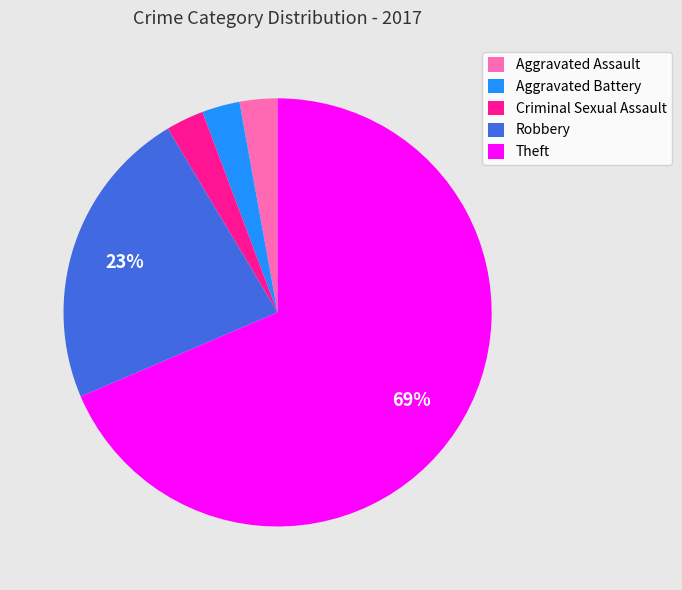

To the nearest percent, what is the combined percentage of Theft and Robbery?

91%